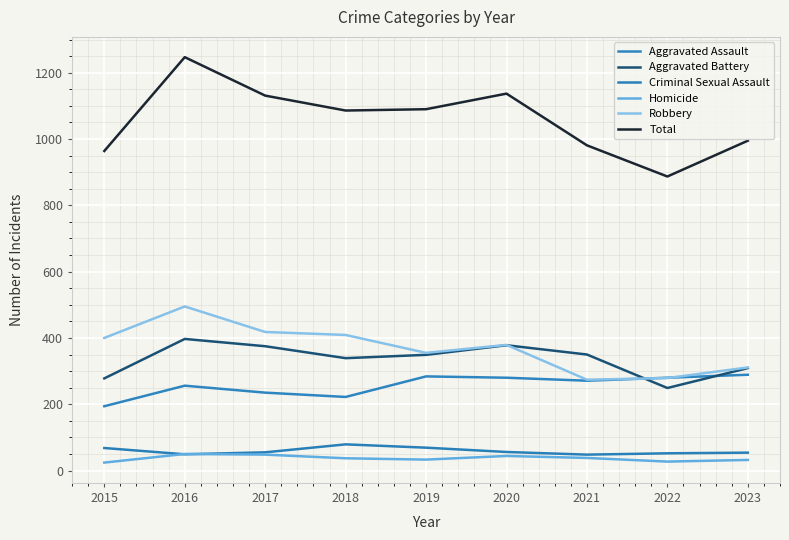

Where is the first local minimum for Robbery?

2019